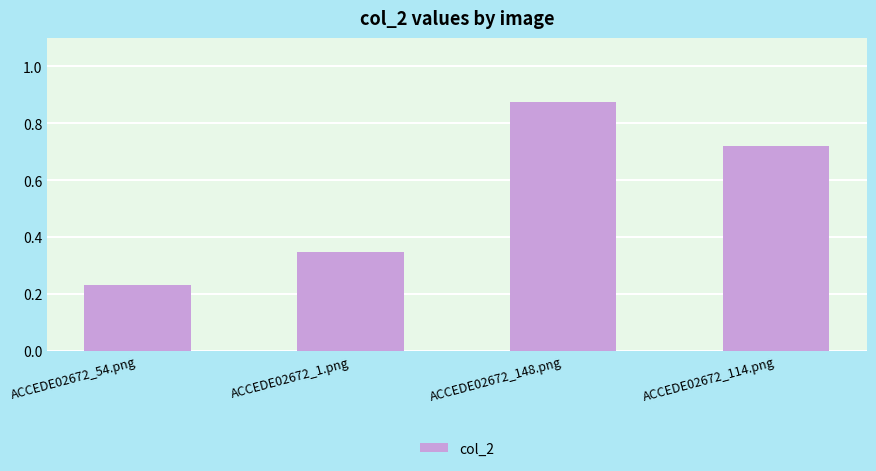

What is the label of the 3rd bar from the right?

ACCEDE02672_1.png